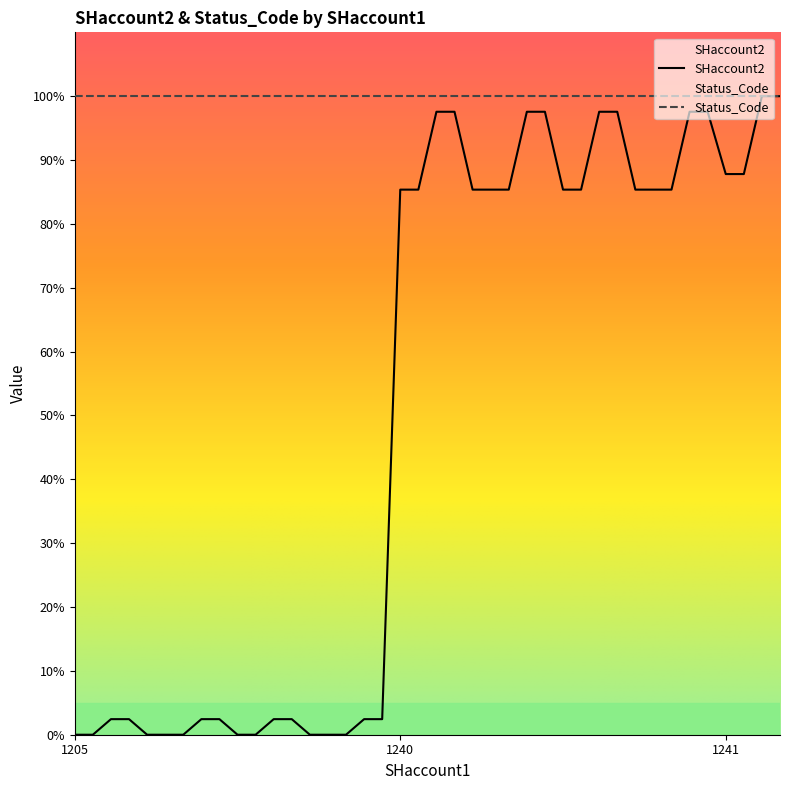

How many distinct data groups are displayed?

2